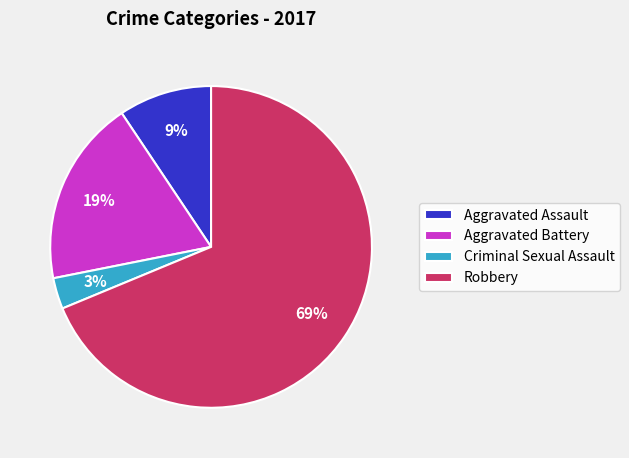

Does any single category account for the majority?

Yes